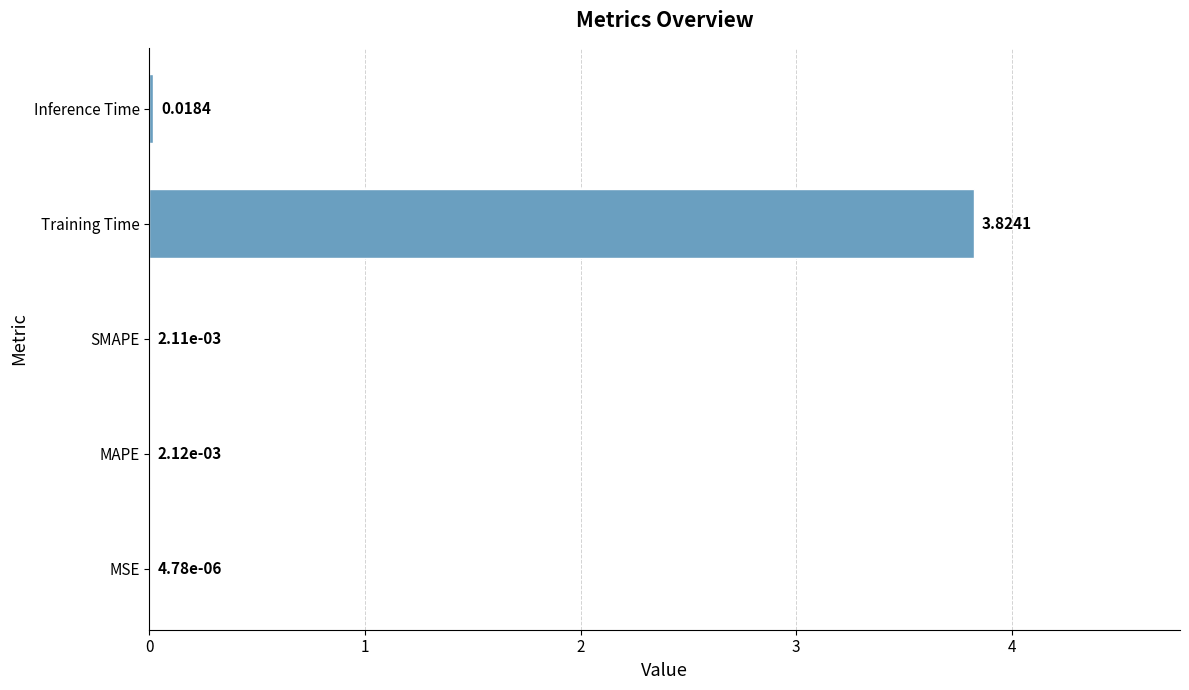

What is the change in value from Training Time to Inference Time?

-3.8